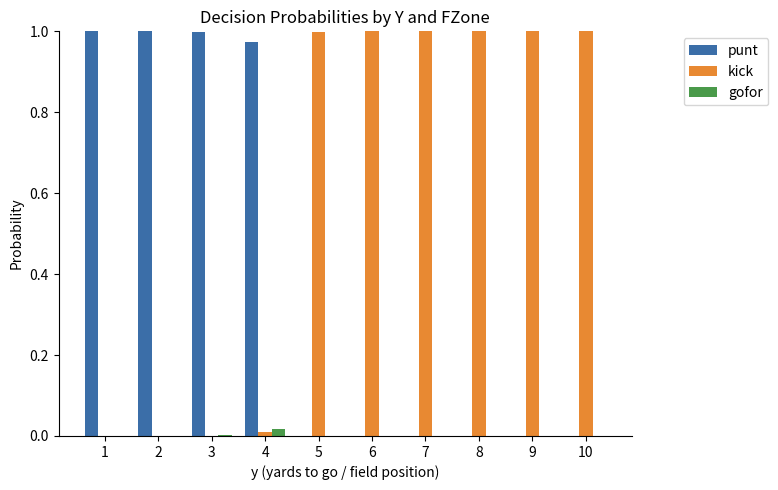

True or false: kick has a value of 0.6 at 8.

False